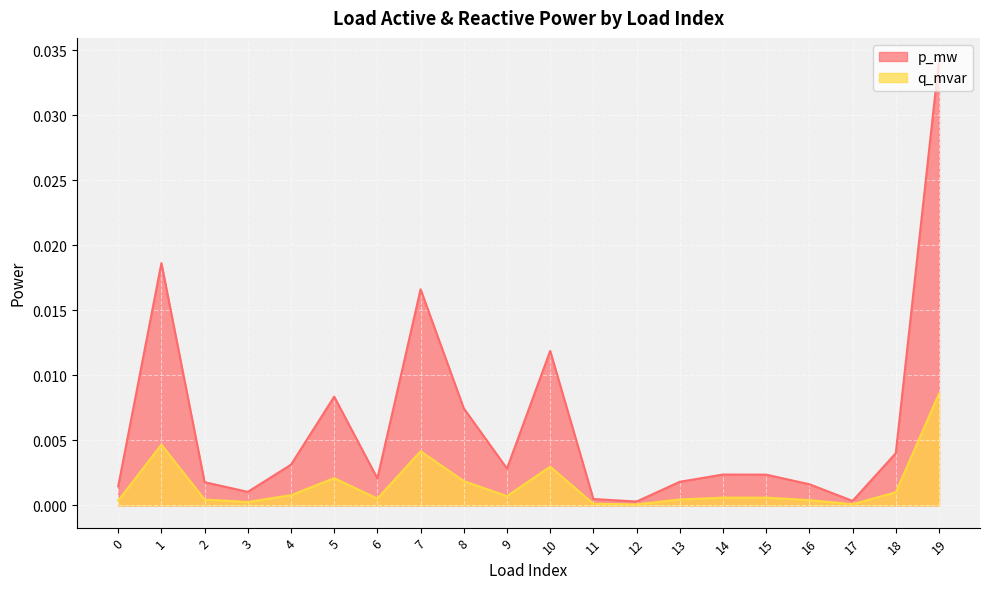

Is it true that q_mvar equals 0.0 at 14?

True